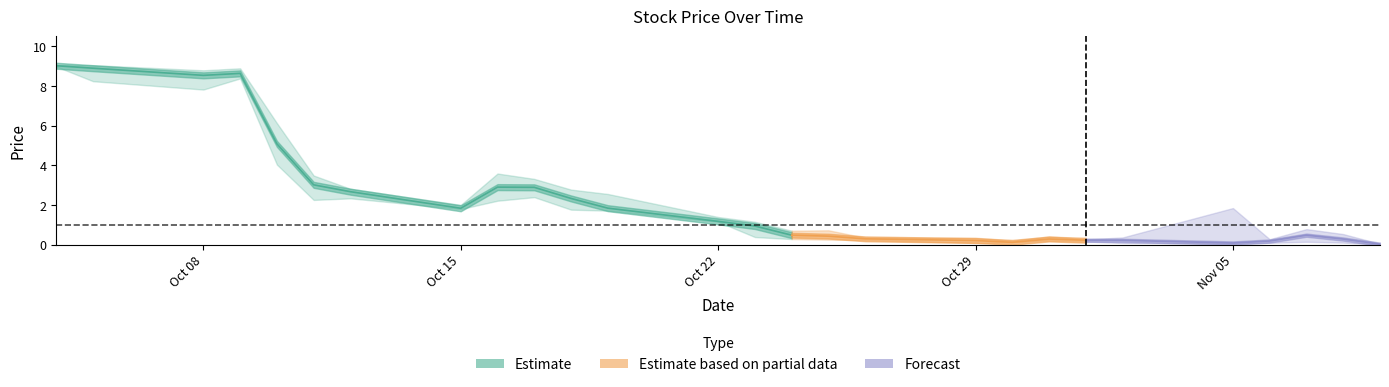

Which has a higher value, 2018-10-17 or 2018-11-02?

2018-10-17